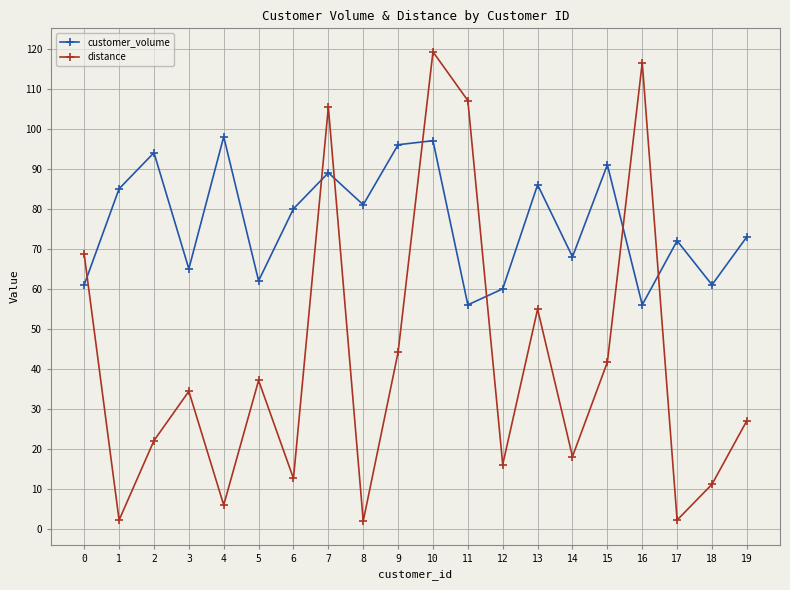

Which series has the widest spread of values?

distance